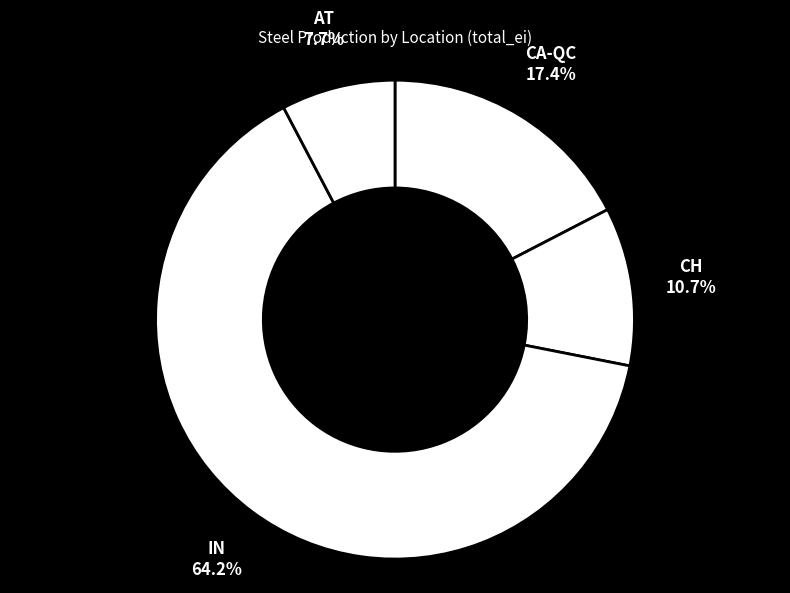

Which category has the smallest portion of the pie?

AT